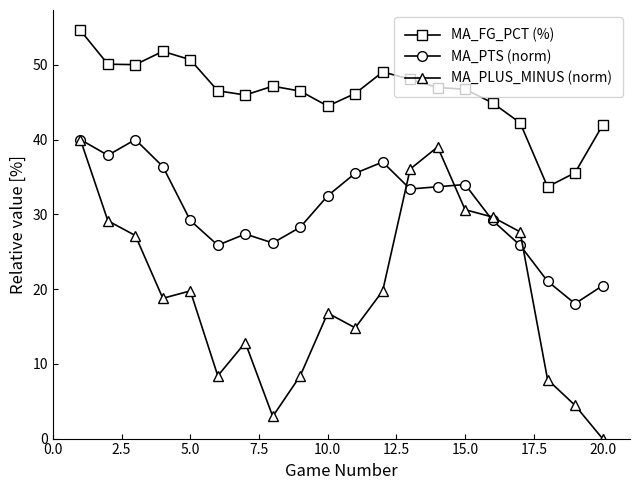

What is the average value of the MA_PTS (norm) series?

30.6